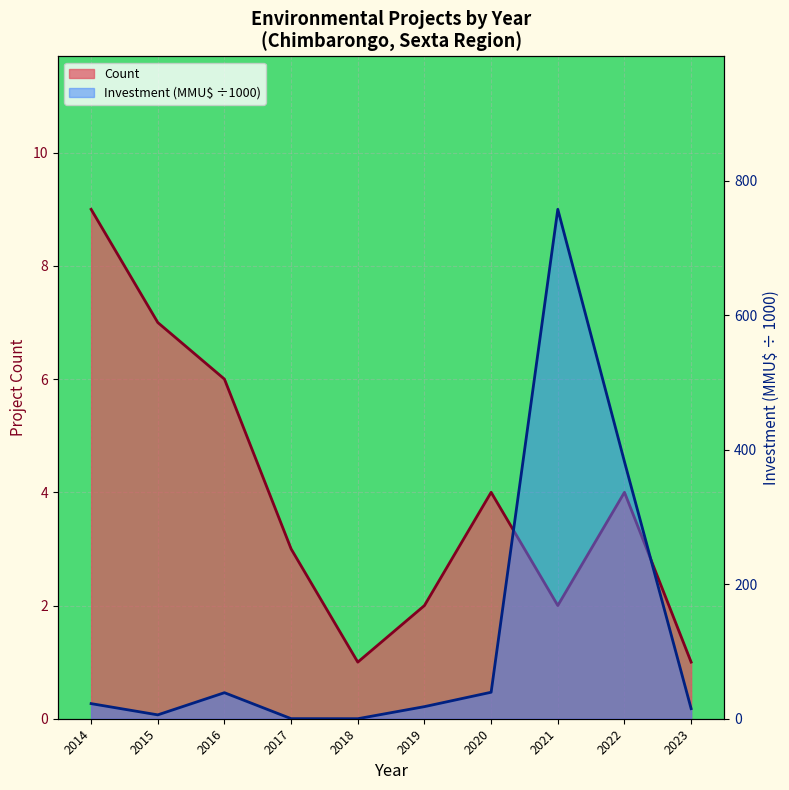

What is the total value across all series at 2020?

43.4